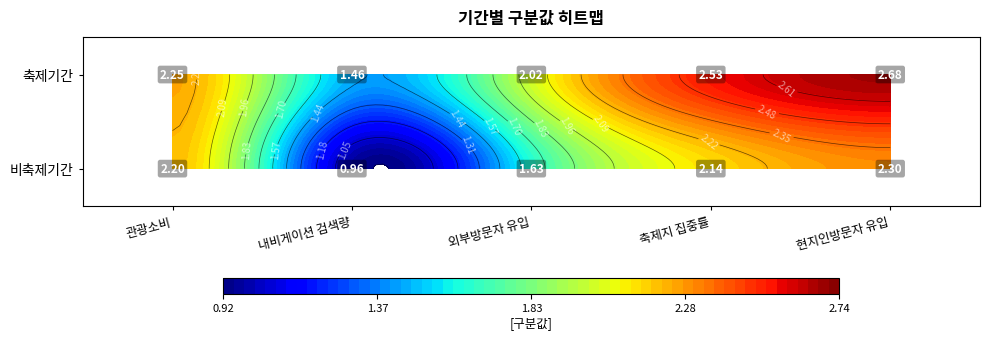

Rank the series by their average value, from lowest to highest.

비축제기간, 축제기간